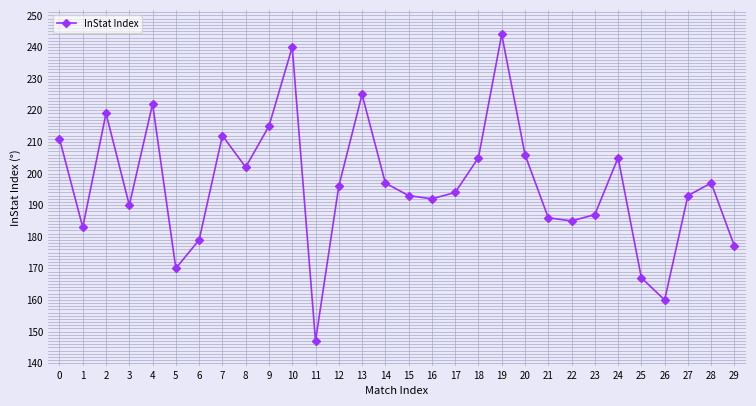

The value at 29 is 177. True or false?

True